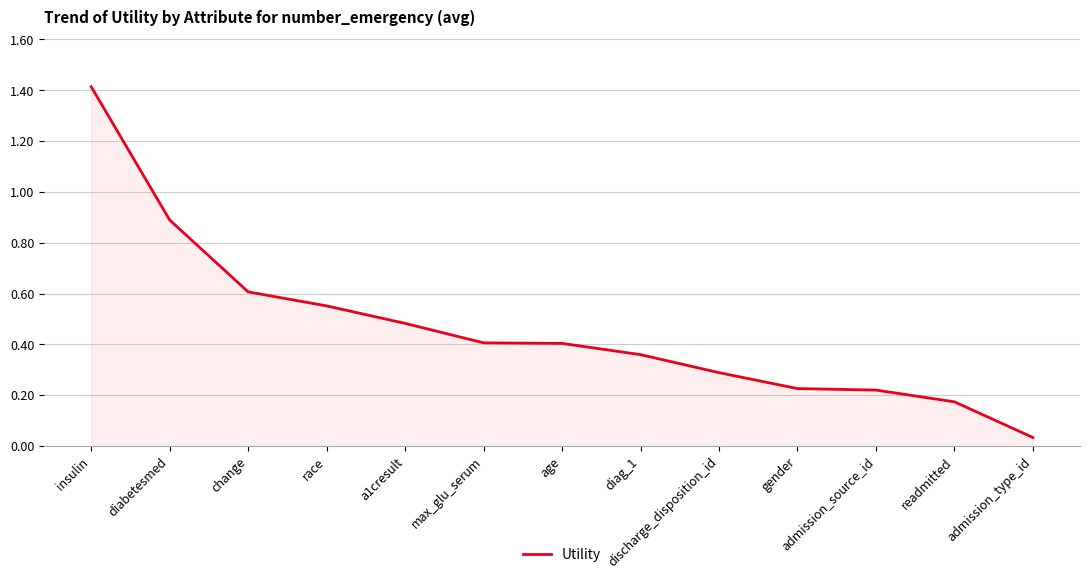

Does the chart have visible grid lines?

Yes